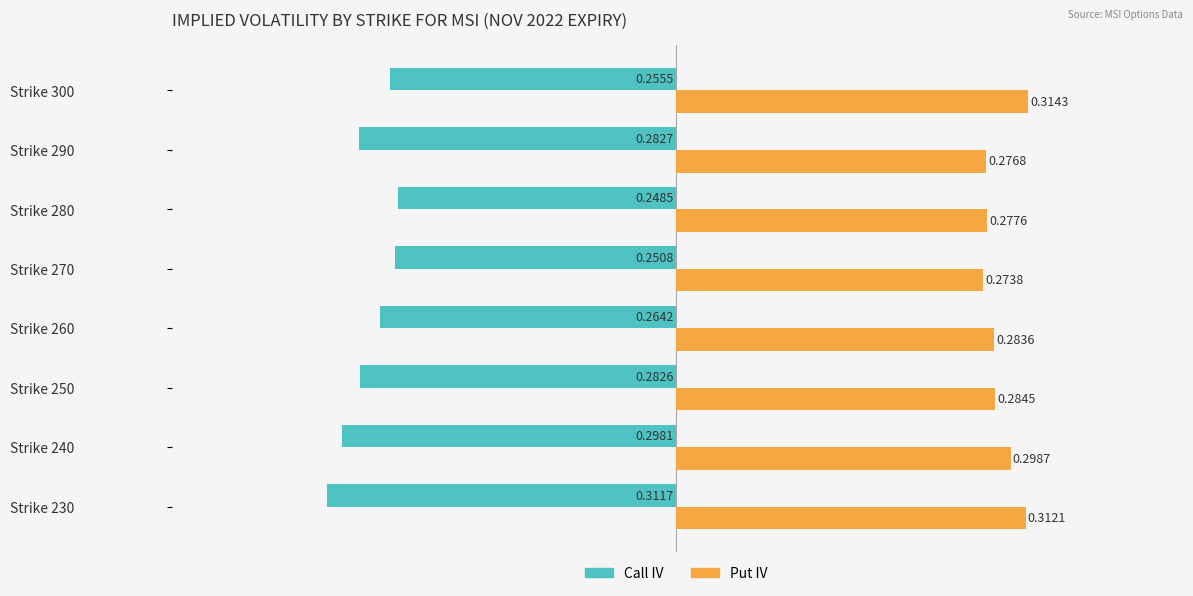

What is the difference between the maximum and minimum values in the Call IV series?

0.1